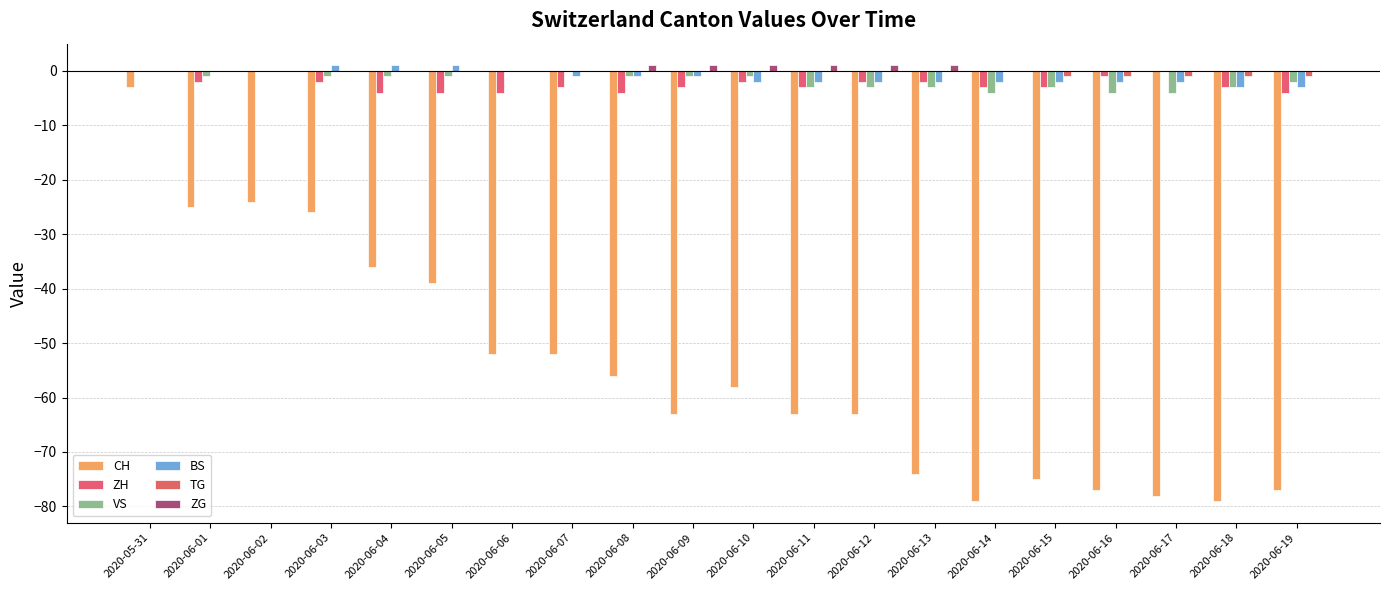

How many data points does each series have?

20